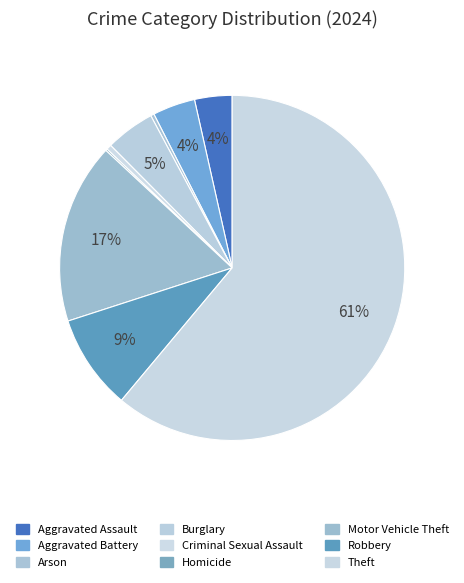

How many slices are in this pie chart?

9